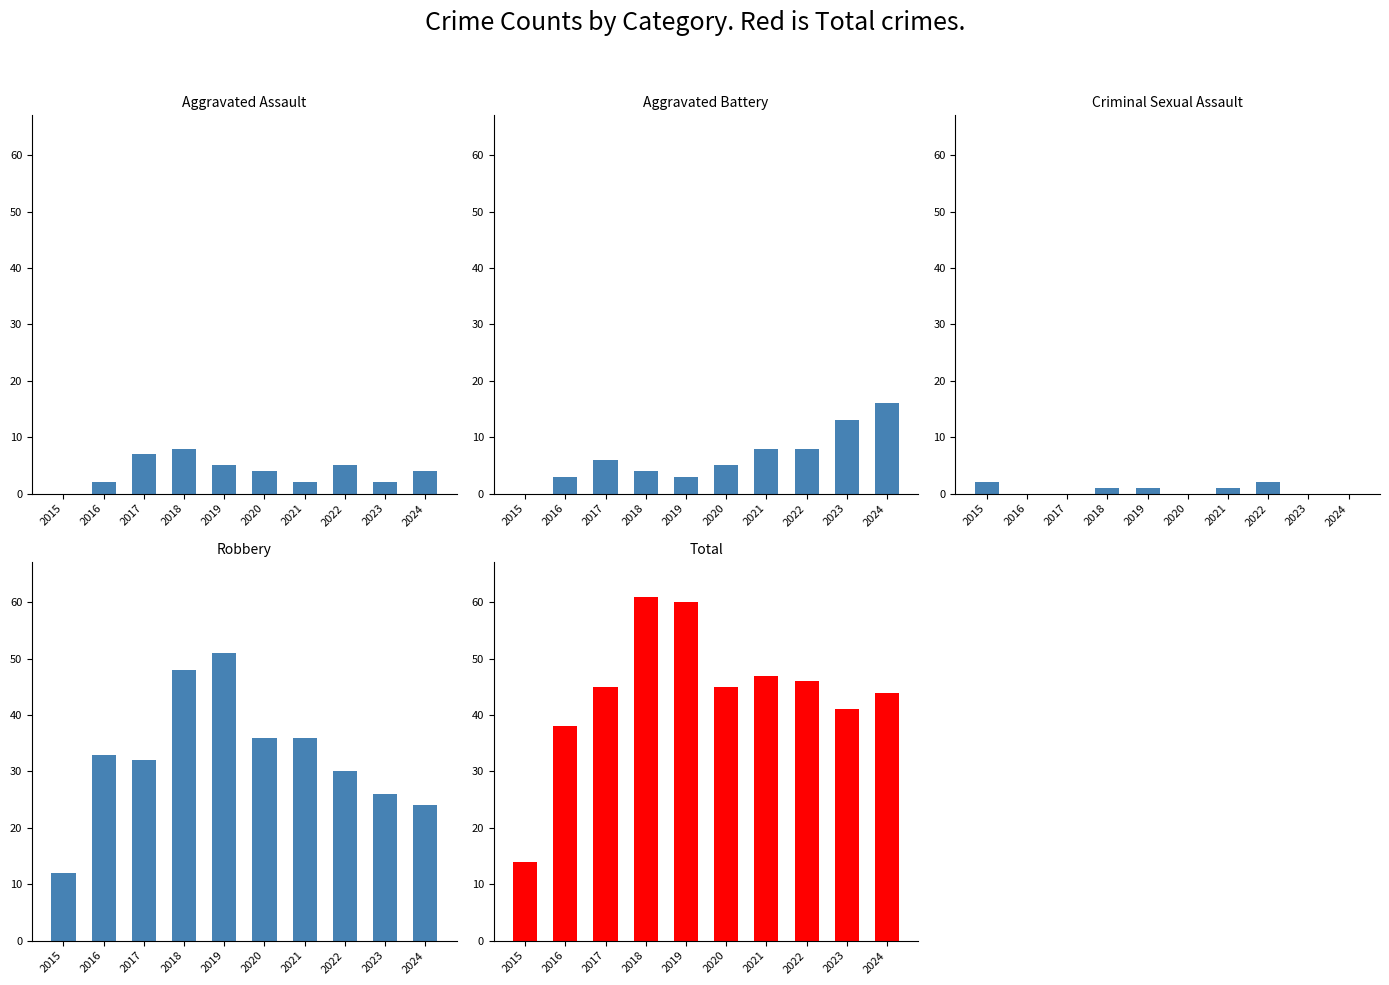

Reading left to right, extract all data points from this chart.

Aggravated Assault: 2015=0	2016=2	2017=7	2018=8	2019=5	2020=4	2021=2	2022=5	2023=2	2024=4
Aggravated Battery: 2015=0	2016=3	2017=6	2018=4	2019=3	2020=5	2021=8	2022=8	2023=13	2024=16
Criminal Sexual Assault: 2015=2	2016=0	2017=0	2018=1	2019=1	2020=0	2021=1	2022=2	2023=0	2024=0
Robbery: 2015=12	2016=33	2017=32	2018=48	2019=51	2020=36	2021=36	2022=30	2023=26	2024=24
Total: 2015=14	2016=38	2017=45	2018=61	2019=60	2020=45	2021=47	2022=46	2023=41	2024=44